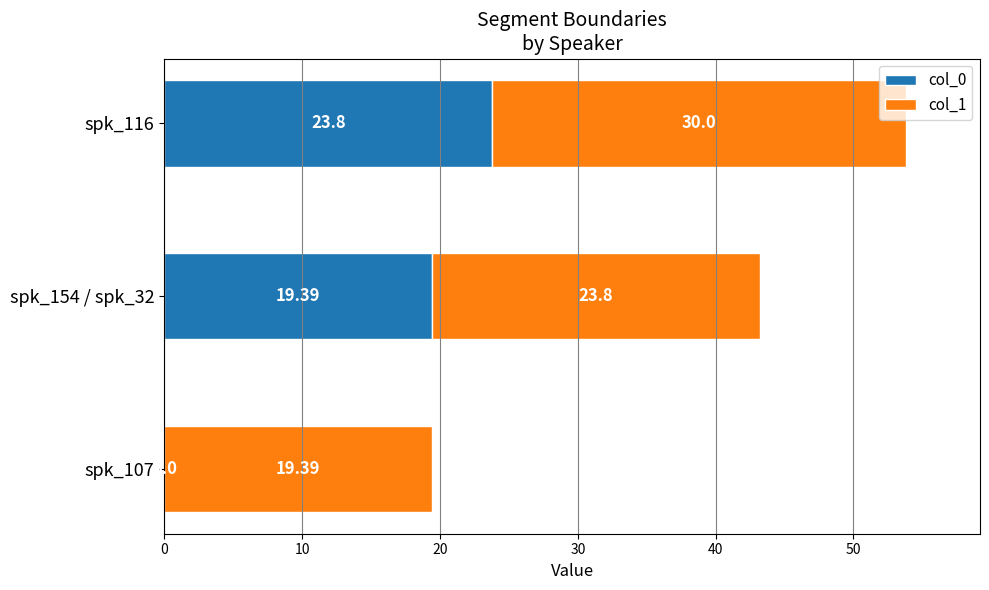

What is the total value across all series at spk_116?

53.8